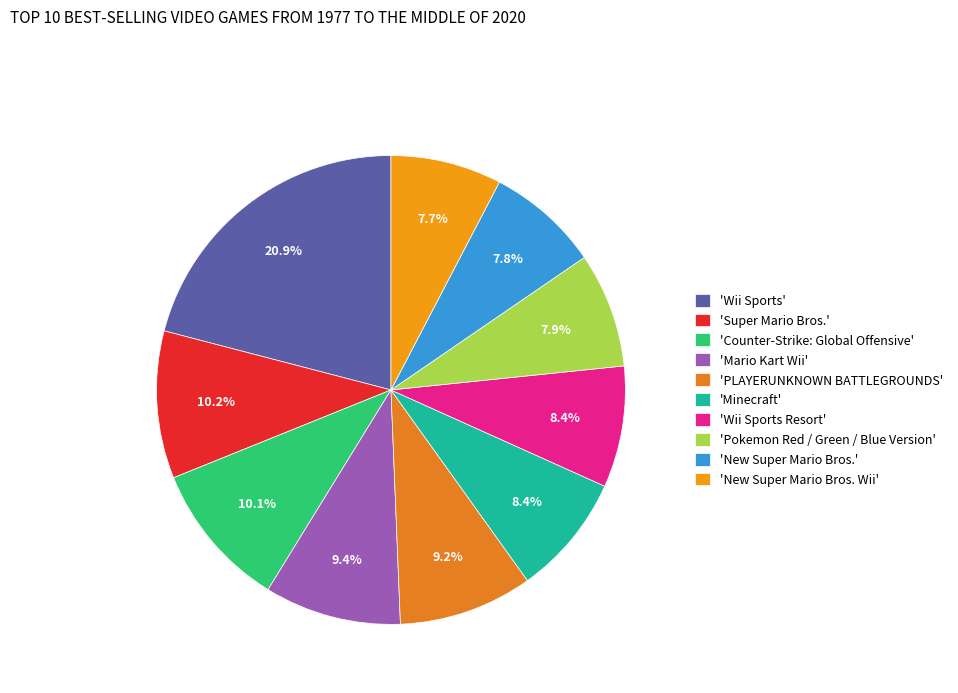

Count the number of slices in the pie.

10